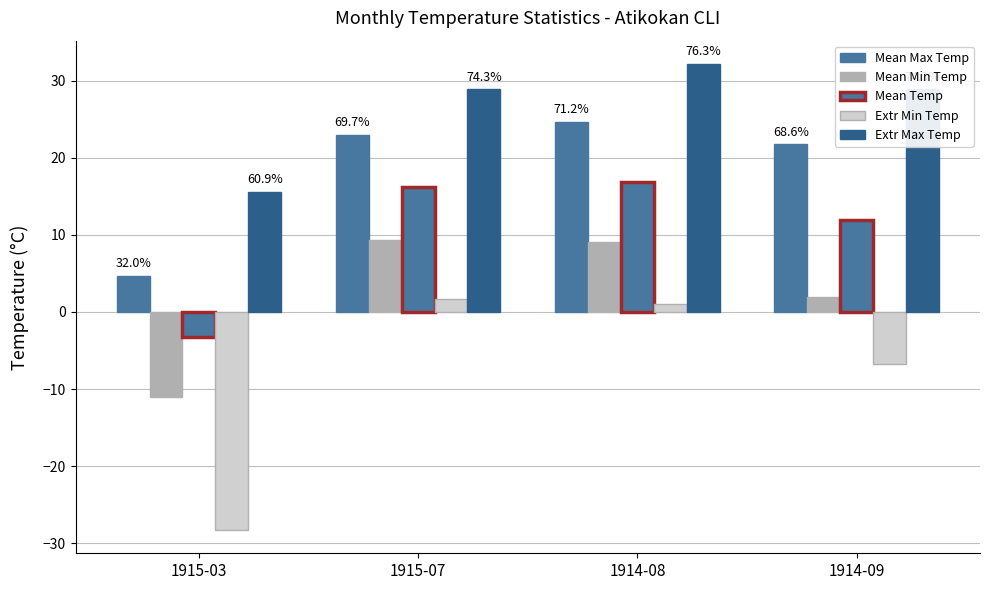

How many data points in Extr Max Temp are above 28?

3